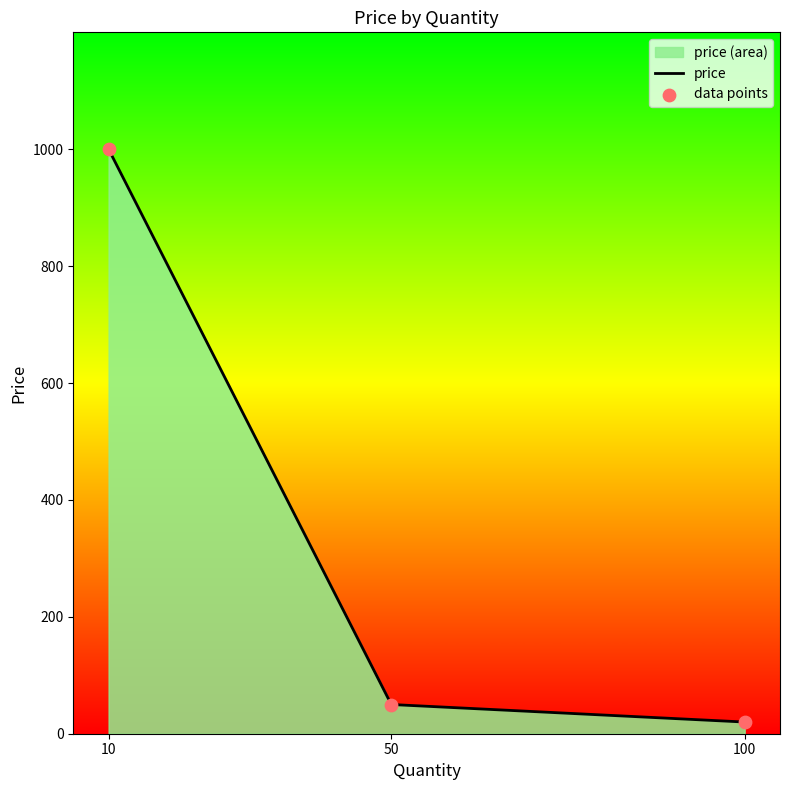

Which series reaches the maximum Y coordinate?

price